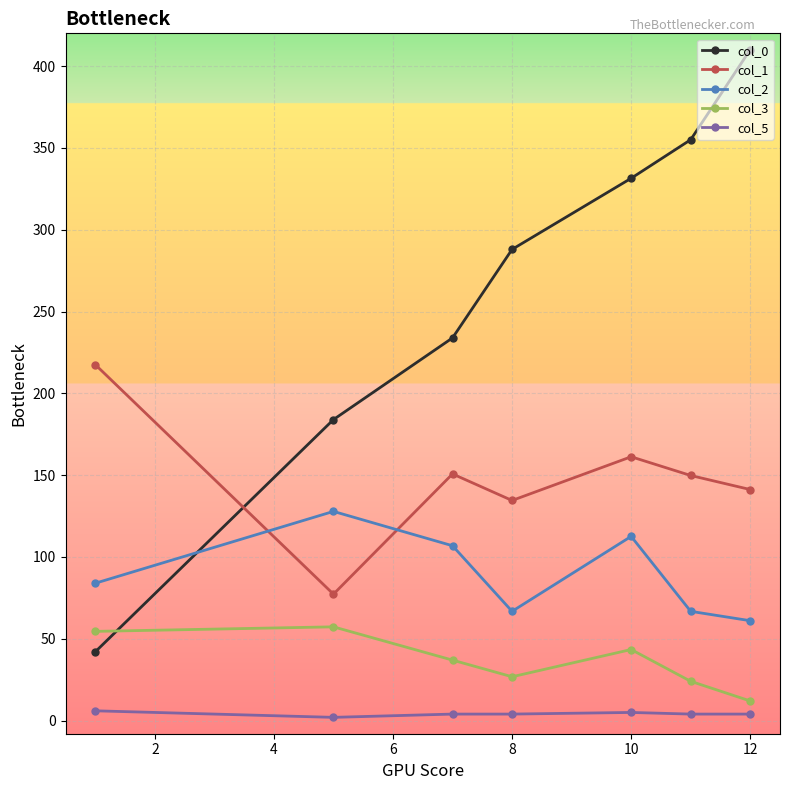

List the series in order of their peak value, highest first.

col_0, col_1, col_2, col_3, col_5